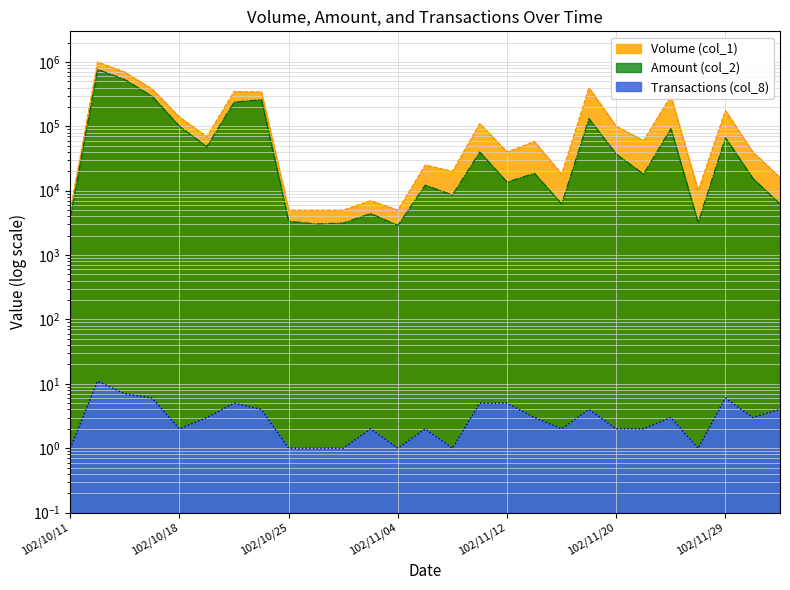

True or false: Transactions (col_8) and Volume (col_1) cross at least once.

False